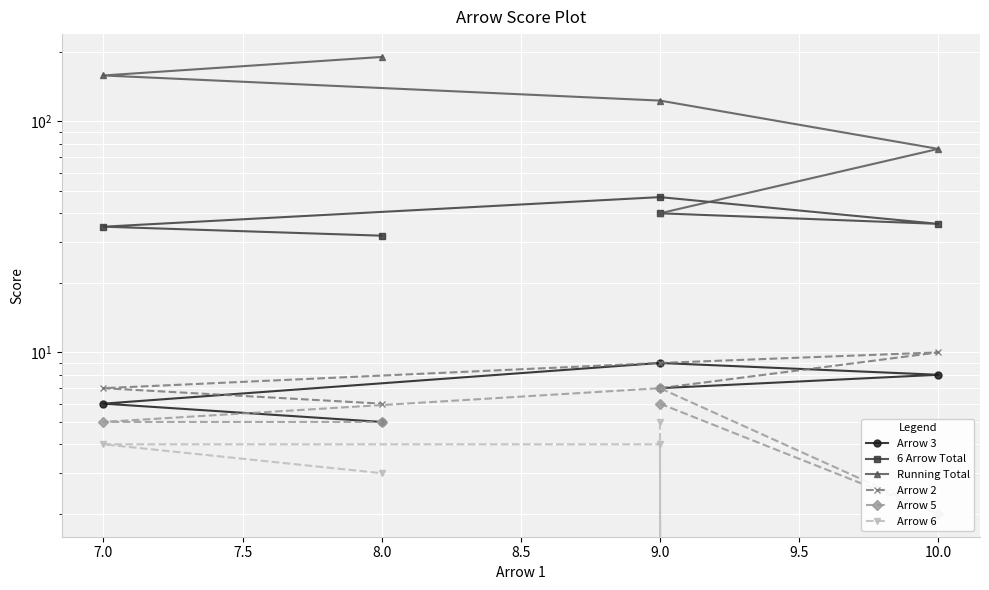

True or false: Arrow 2 has a value of 15 at 9.0.

False